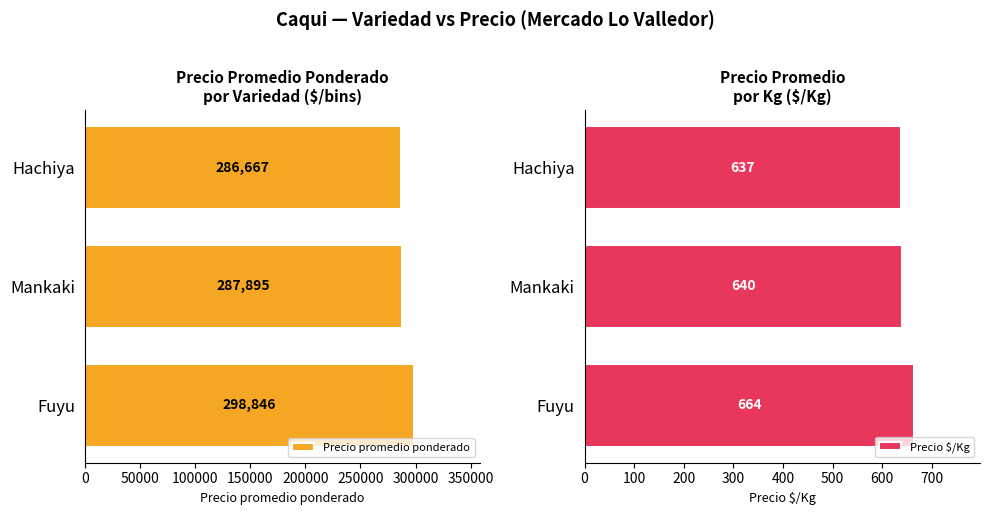

What are all the series names shown in the legend?

Precio promedio ponderado, Precio $/Kg